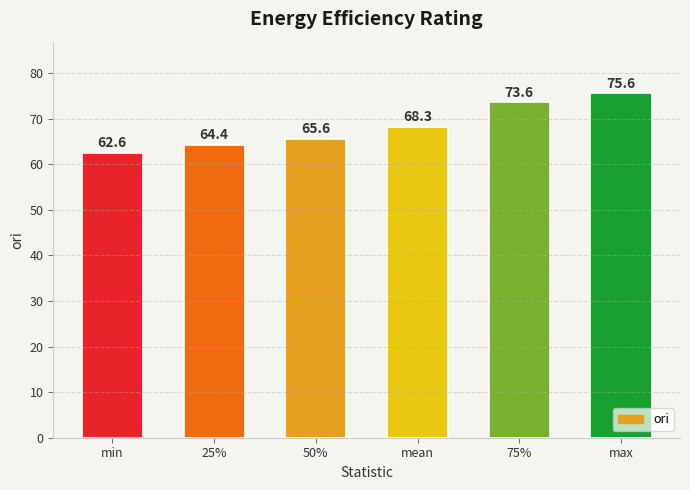

What is the label of the 2nd bar from the left?

25%